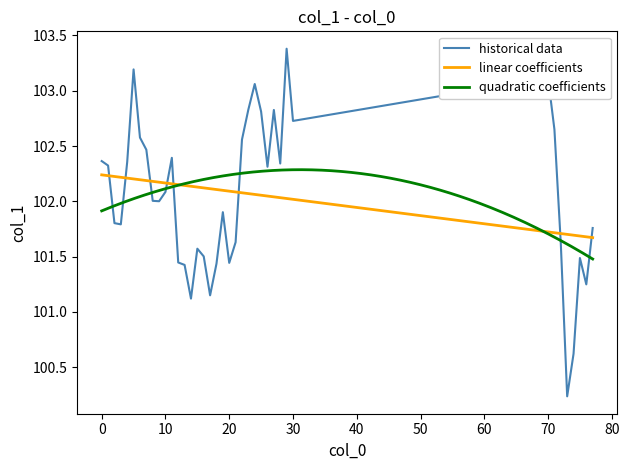

The value at 20 is 162.1. True or false?

False